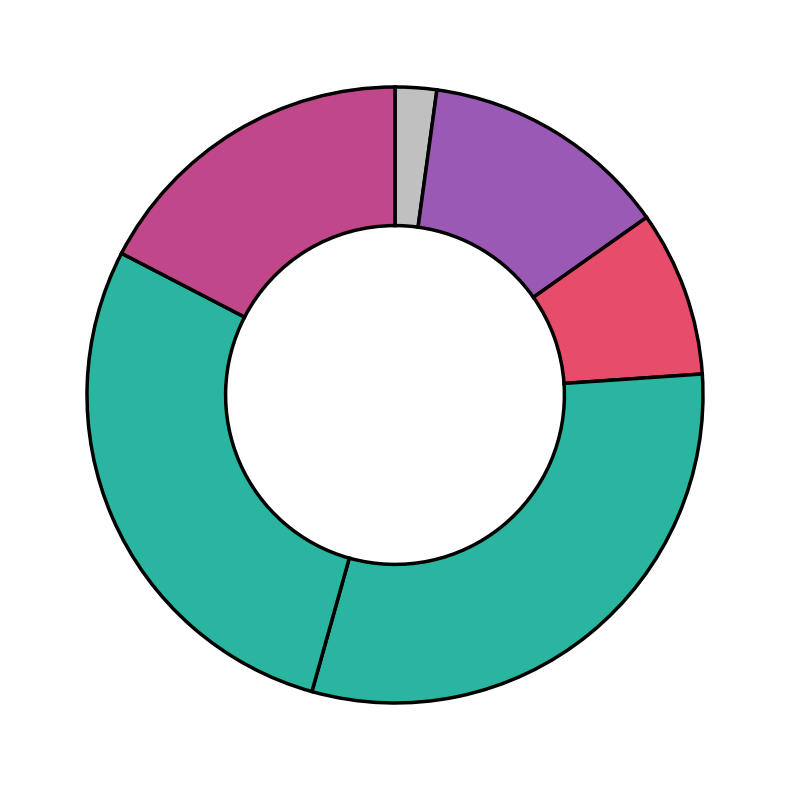

Rank the categories by value from lowest to highest.

1 Much worse, 3, 2, 6 Much better, 5, 4